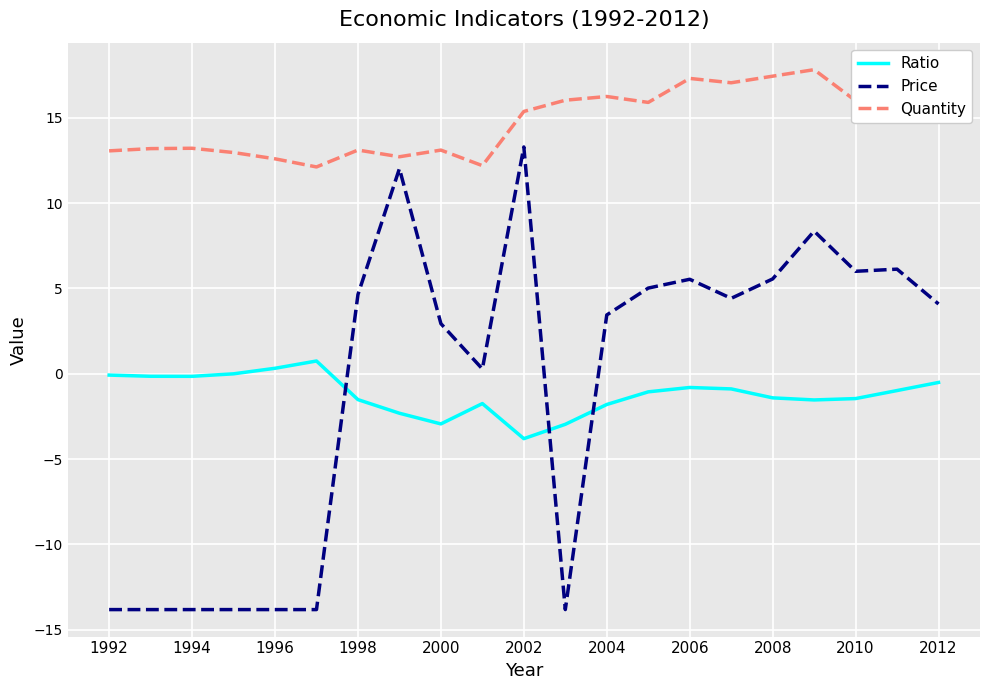

What is the difference between the maximum and minimum values in the Quantity series?

5.7